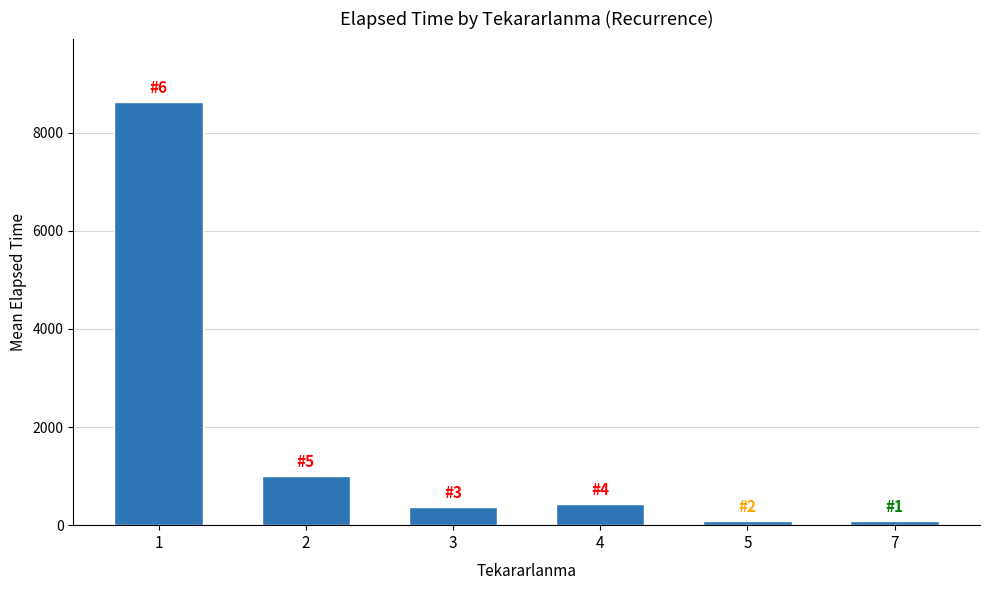

What is the ratio of the value at 2 to the value at 1?

0.1